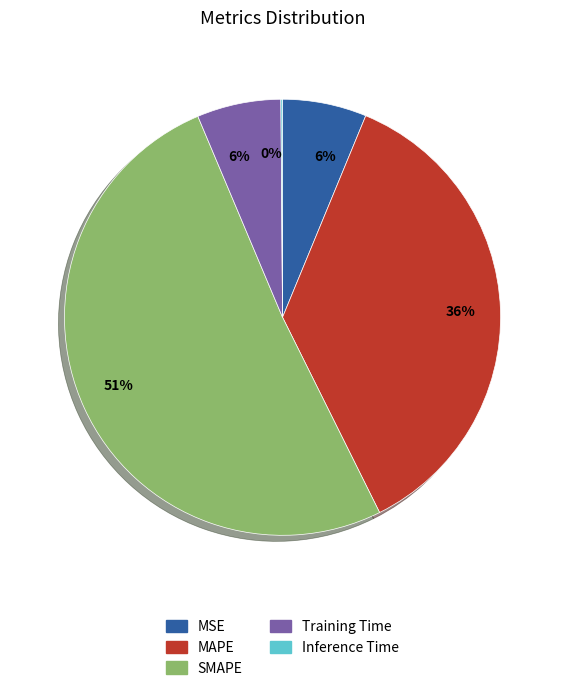

To the nearest percent, what is the average slice percentage?

20%